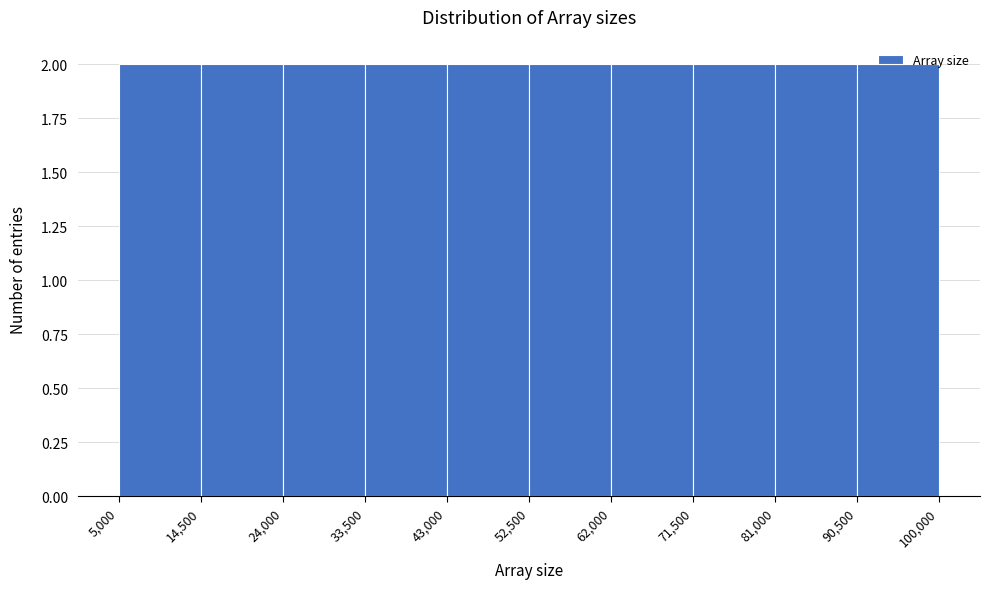

Reading left to right, list every bar in this chart as the range it spans on the x-axis followed by its height. The values are not printed on the chart, so give them approximately, as read against the axis.

5,000 to 14,500: 2
14,500 to 24,000: 2
24,000 to 33,500: 2
33,500 to 43,000: 2
43,000 to 52,500: 2
52,500 to 62,000: 2
62,000 to 71,500: 2
71,500 to 81,000: 2
81,000 to 90,500: 2
90,500 to 100,000: 2